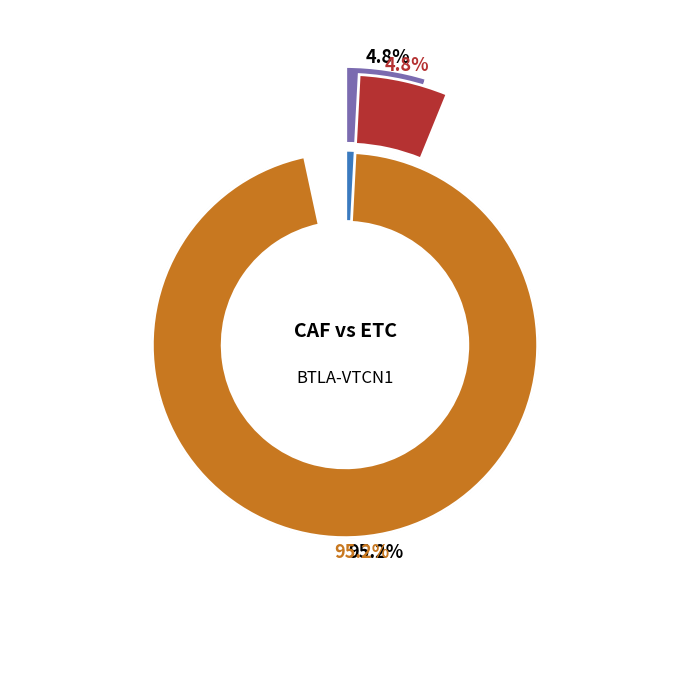

How many slices are in this pie chart?

2